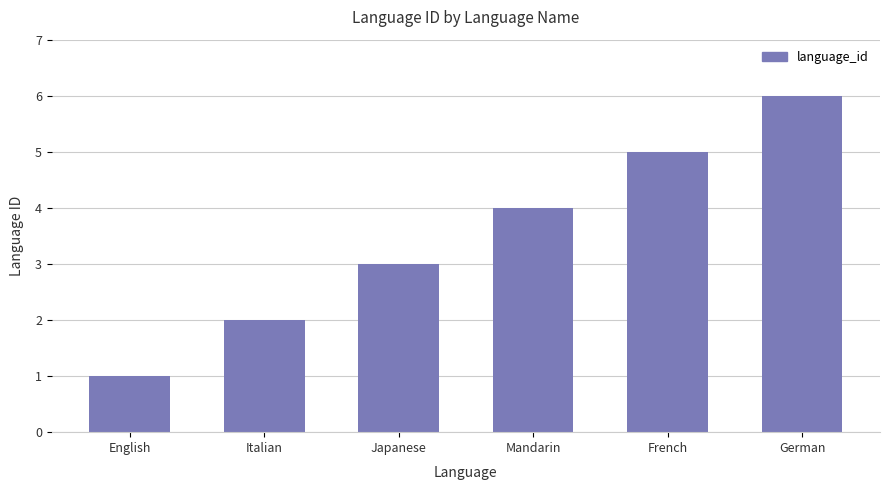

True or false: the data shows 1 at Japanese.

False